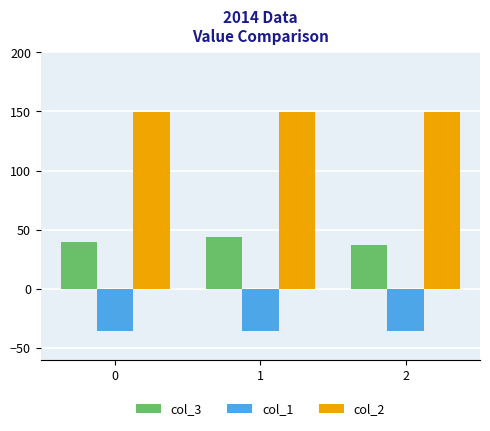

The col_3 series shows 39.7 at 0. True or false?

True